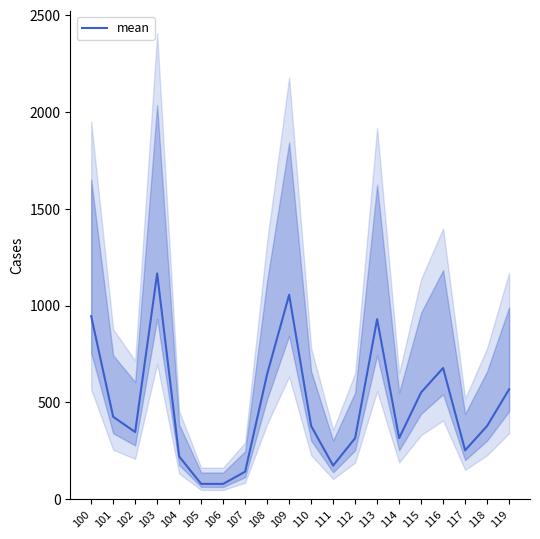

What is the value of the 7th point from the left?

78.8